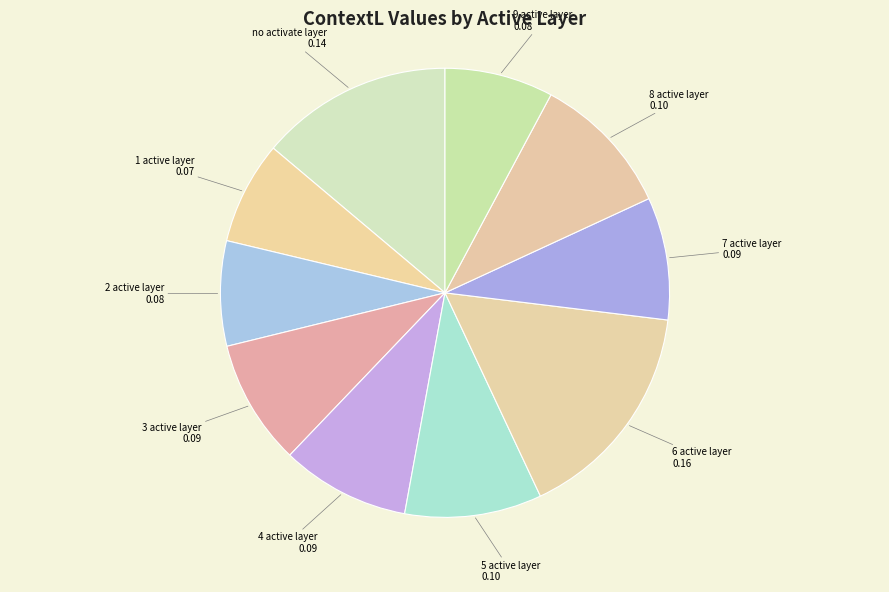

Is it true that 5 active layer is 10% of the pie?

True